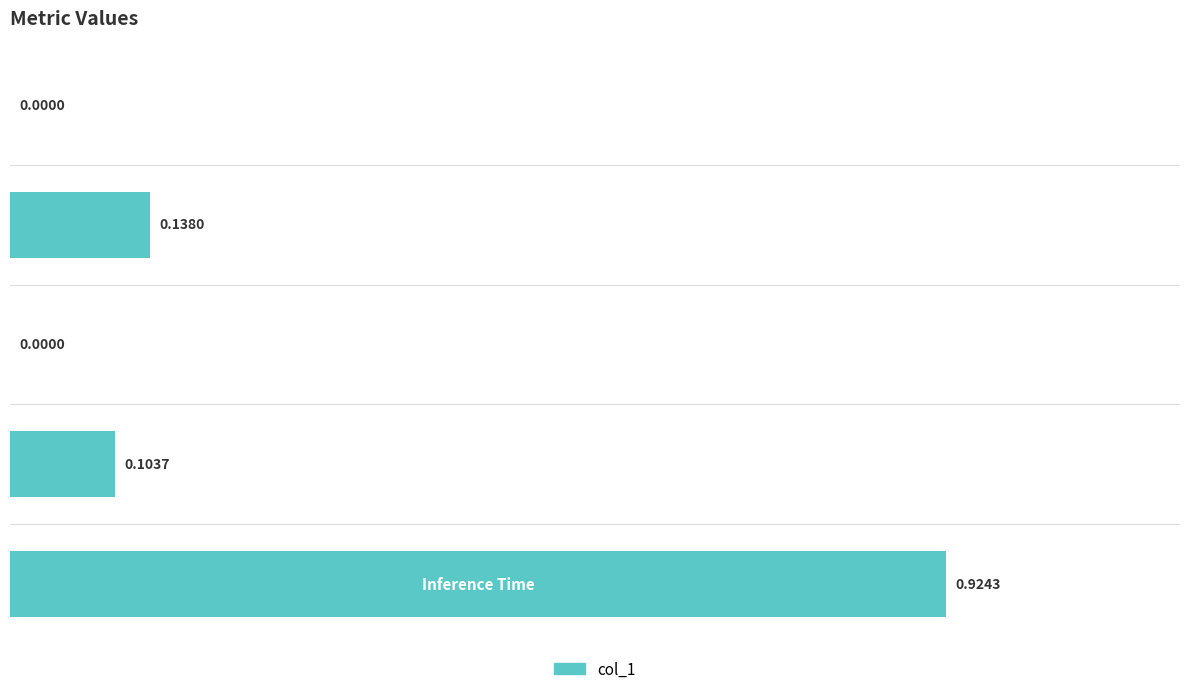

What is the difference between the maximum and minimum values?

0.9